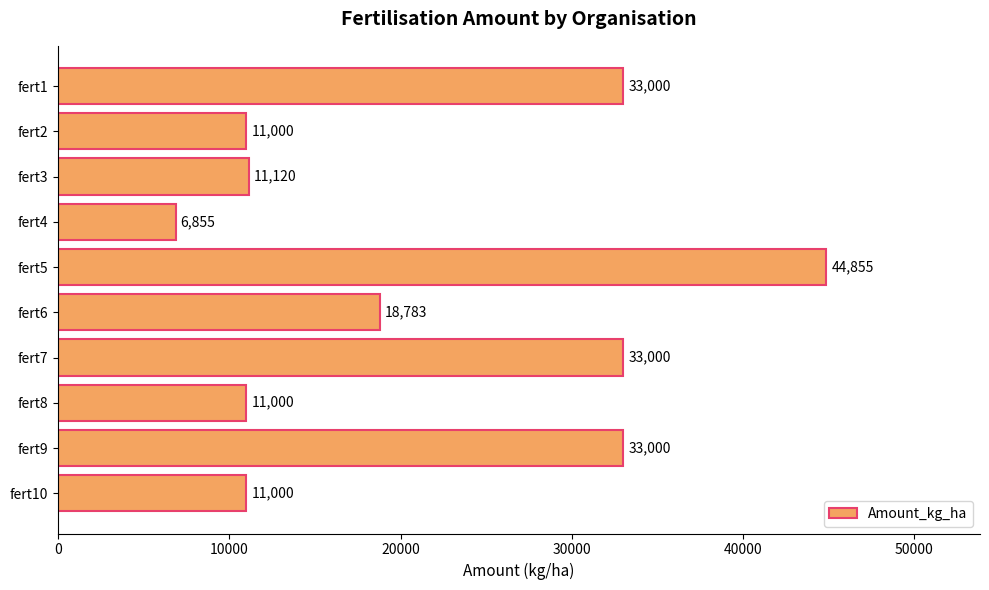

Reading top to bottom, transcribe all the data shown in this chart.

fert1=33000	fert2=11000	fert3=11120	fert4=6855	fert5=44855	fert6=18783	fert7=33000	fert8=11000	fert9=33000	fert10=11000